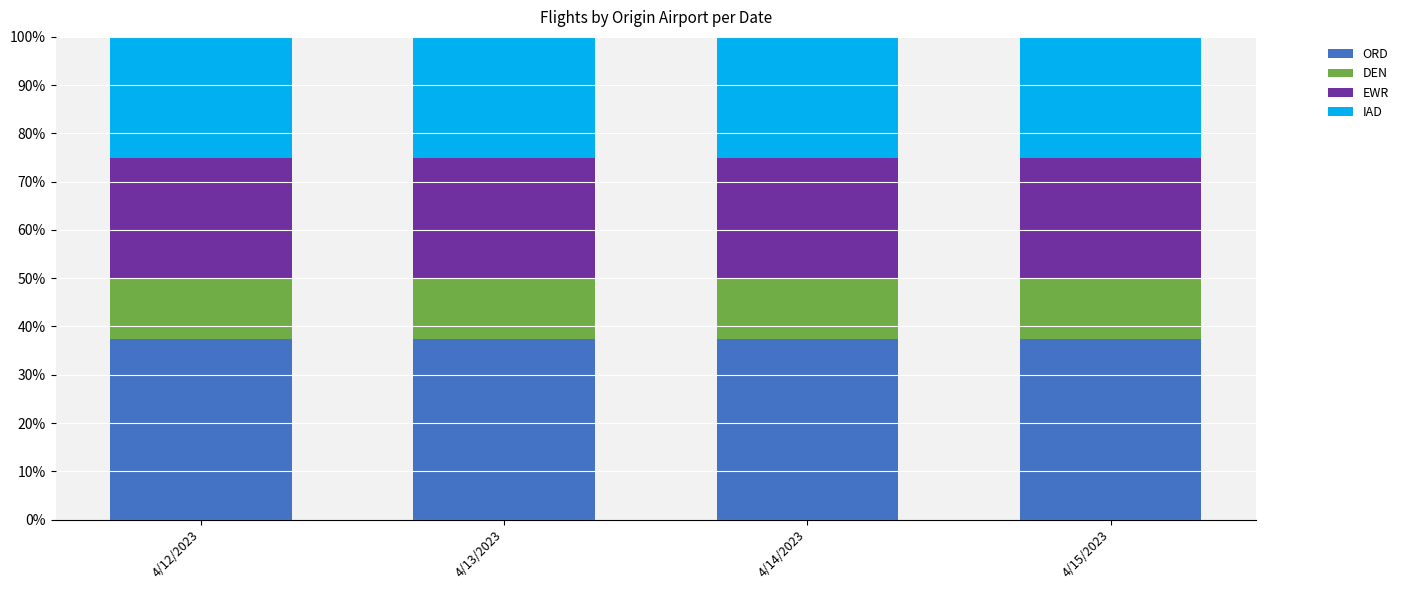

What is the highest value of the ORD series?

37.5